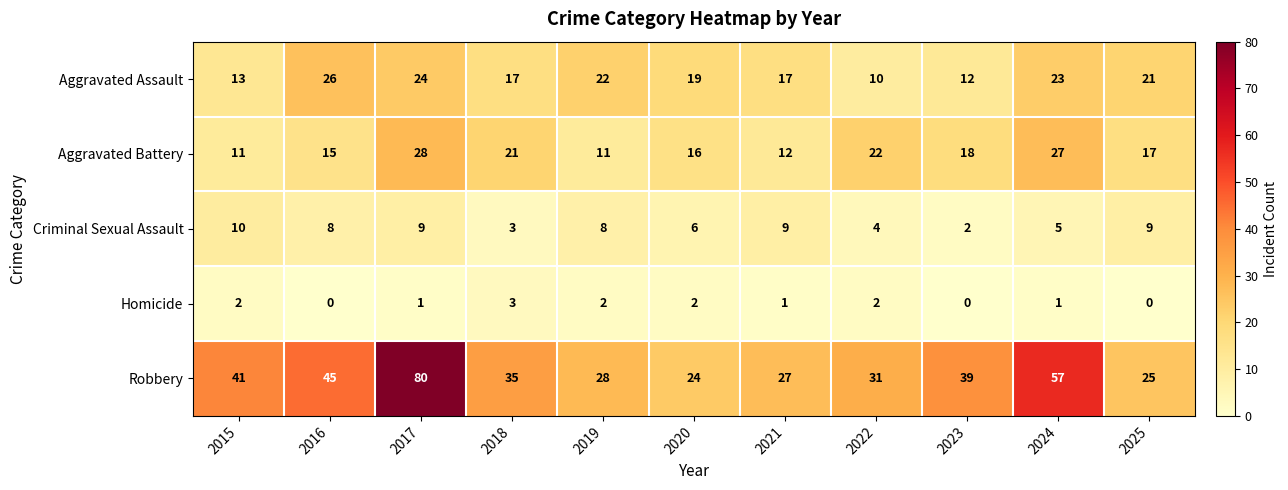

How many distinct data groups are displayed?

5